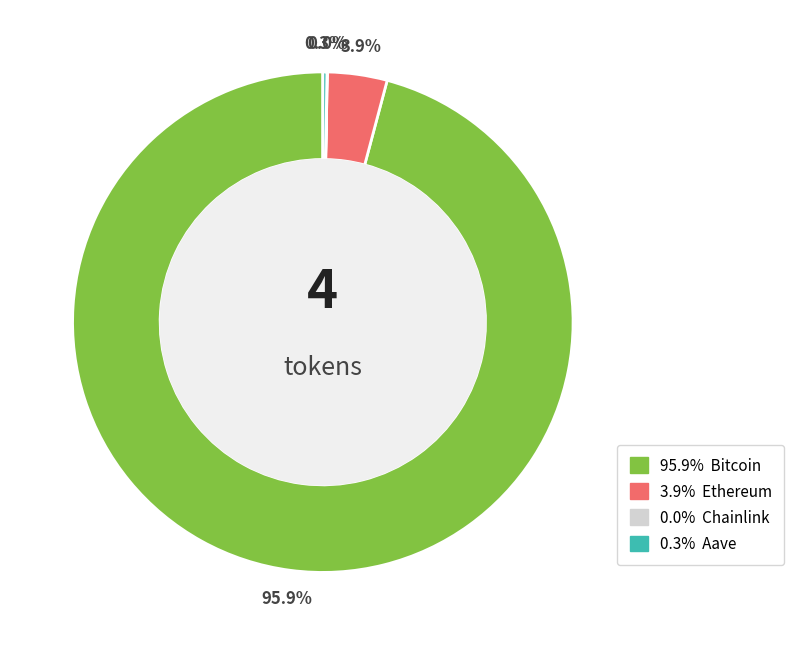

Does any single category account for the majority?

Yes